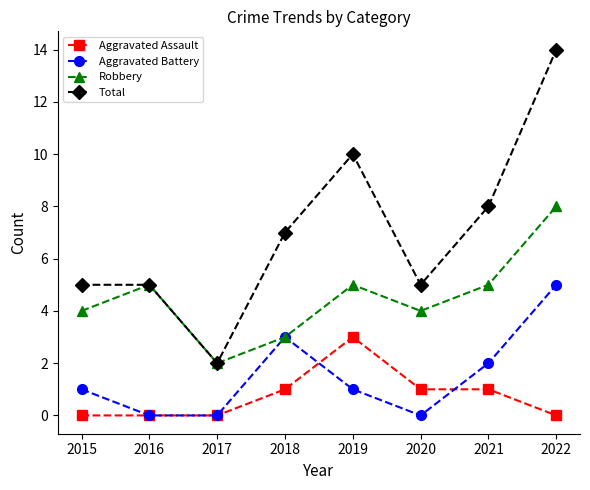

Does the chart have visible grid lines?

No